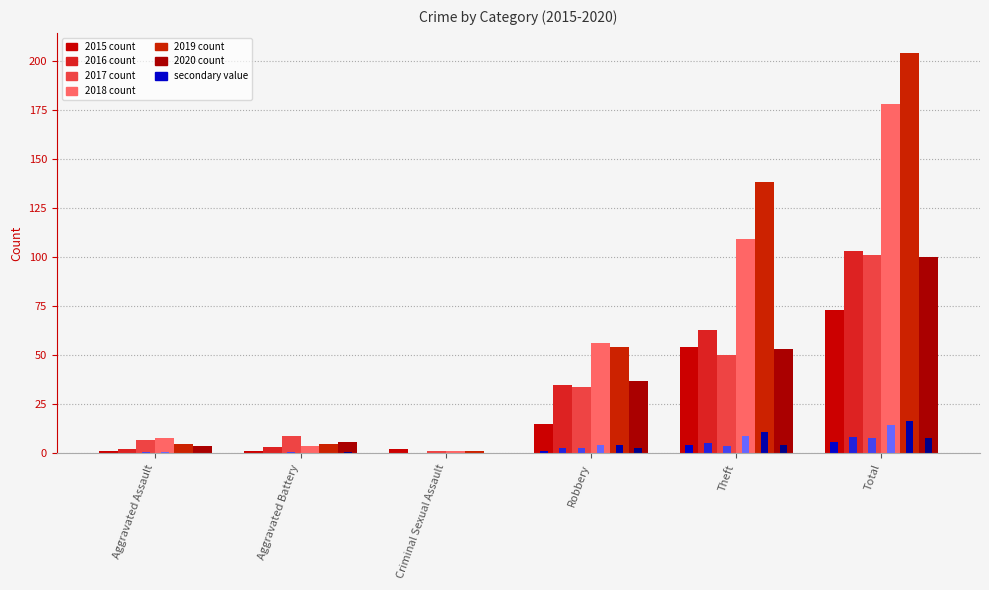

Count the number of categories in the chart.

6